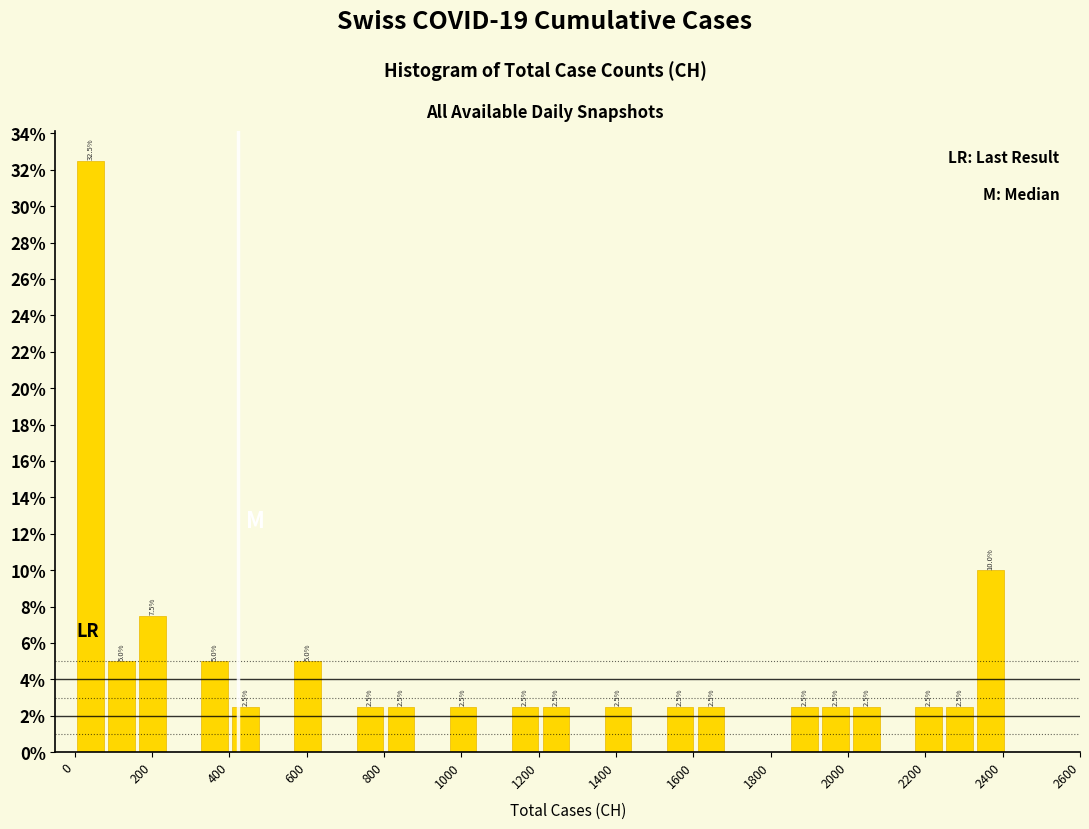

Over which range of the x-axis is the bar tallest?

0 to 80